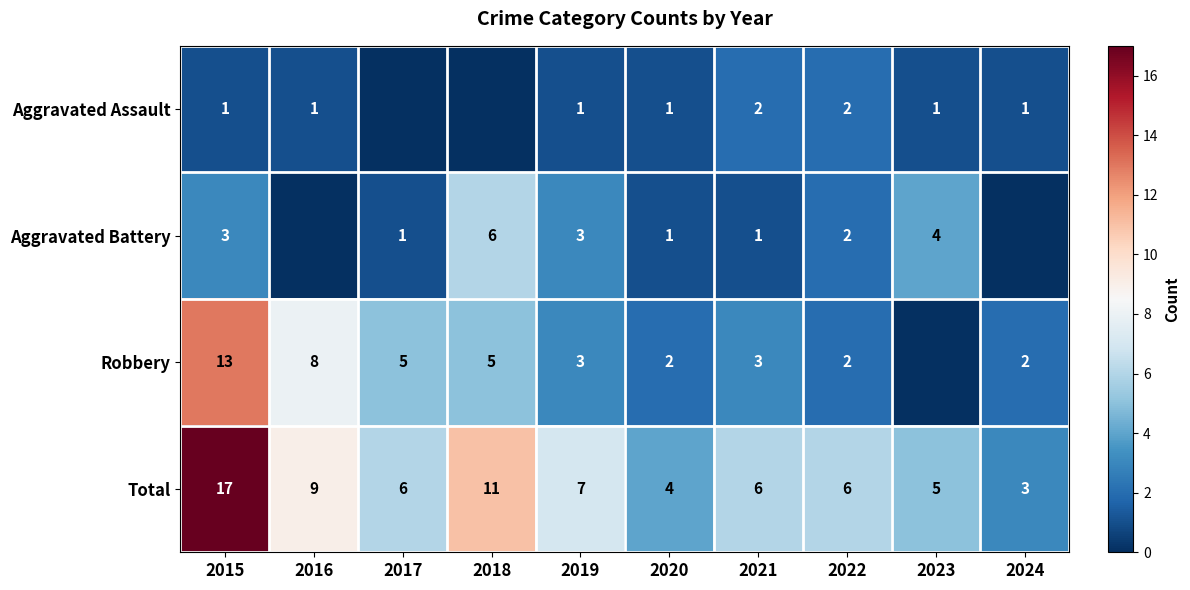

Is it true that Aggravated Battery equals 1 at 2022?

False